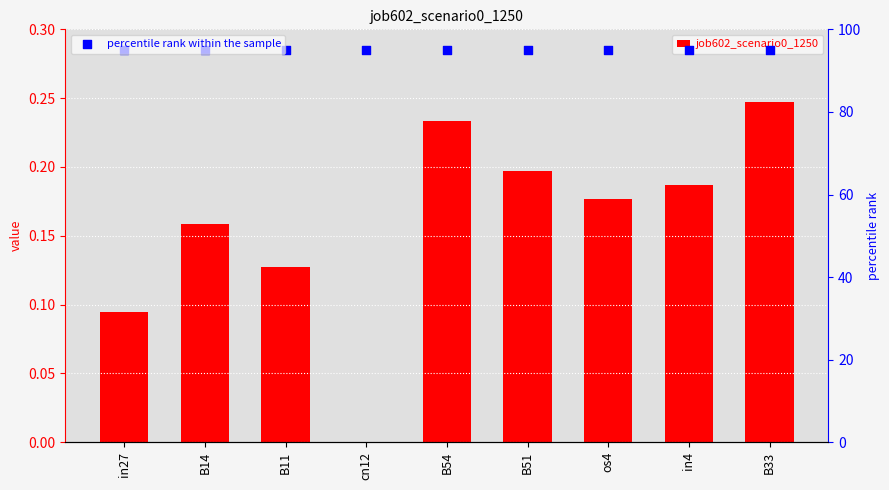

Which series reaches the maximum Y coordinate?

percentile rank within the sample